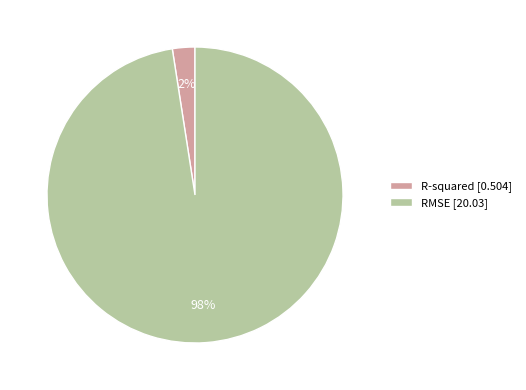

To the nearest percent, what is the combined percentage of RMSE and R-squared?

100%